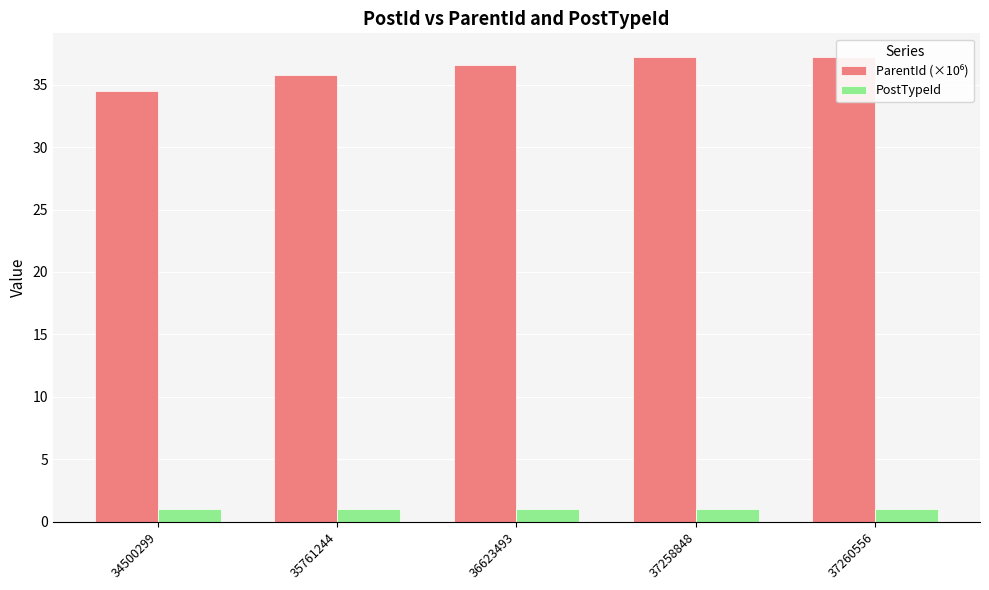

The value of ParentId (×10⁶) at 36623493 is 23.6. True or false?

False